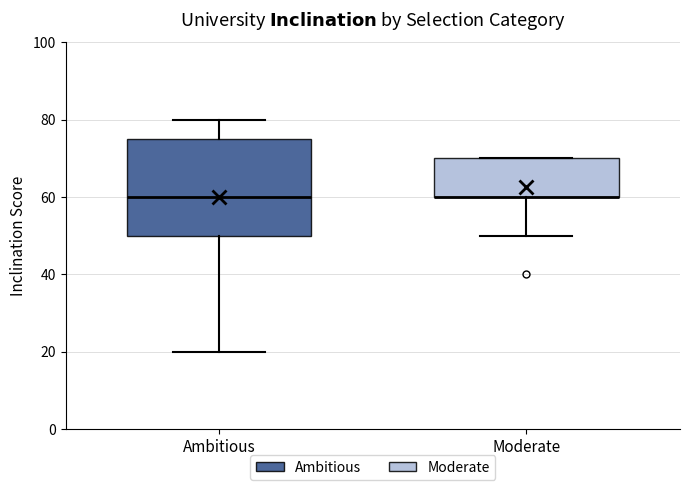

Reading left to right, transcribe this box plot: for each box, give where its median line is, the range the box spans, and where its two whiskers end, as read against the y-axis. The values are not printed on the chart, so give them approximately, as read against the axis.

Ambitious: median 60, box 50 to 76, whiskers 20 to 80
Moderate: median 60 (drawn on the box's lower edge), box 60 to 70, whiskers 50 to 70